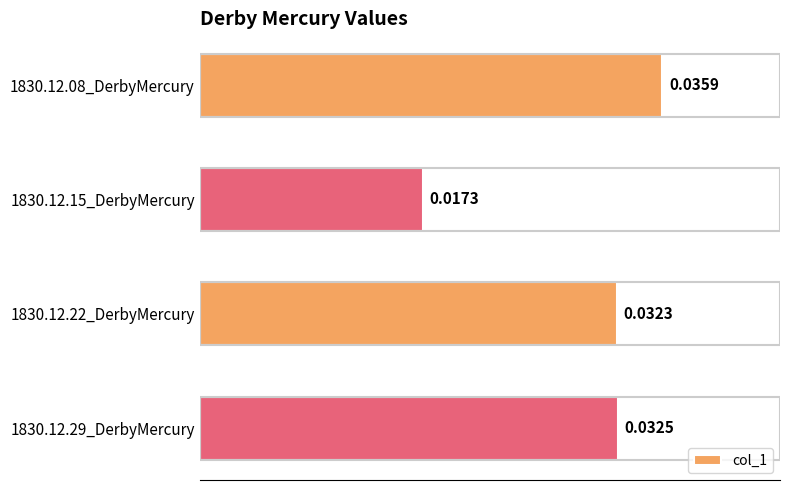

Where is the data nearest to the value 0?

1830.12.15_DerbyMercury